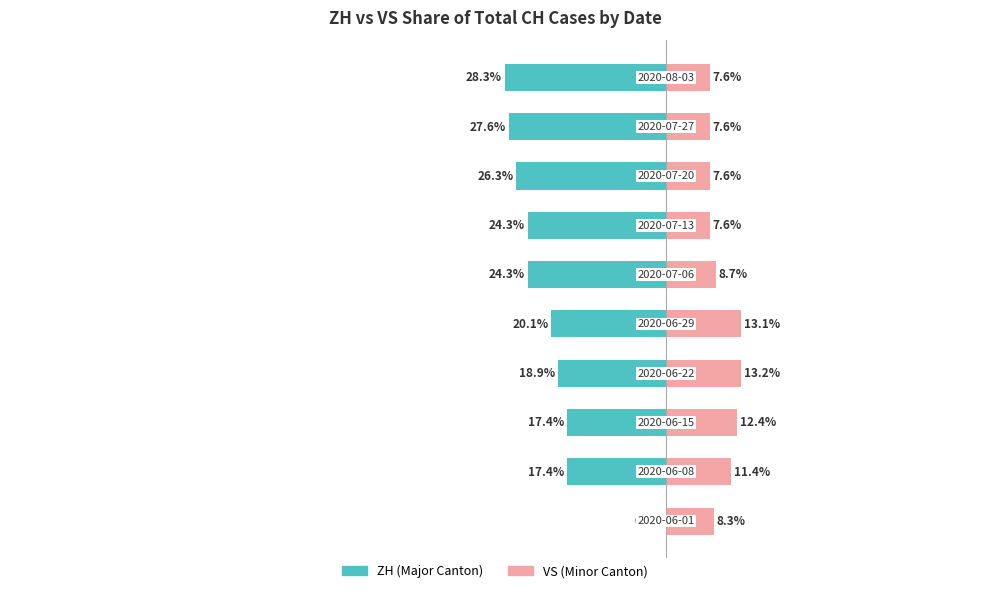

How many bars are there in total?

20